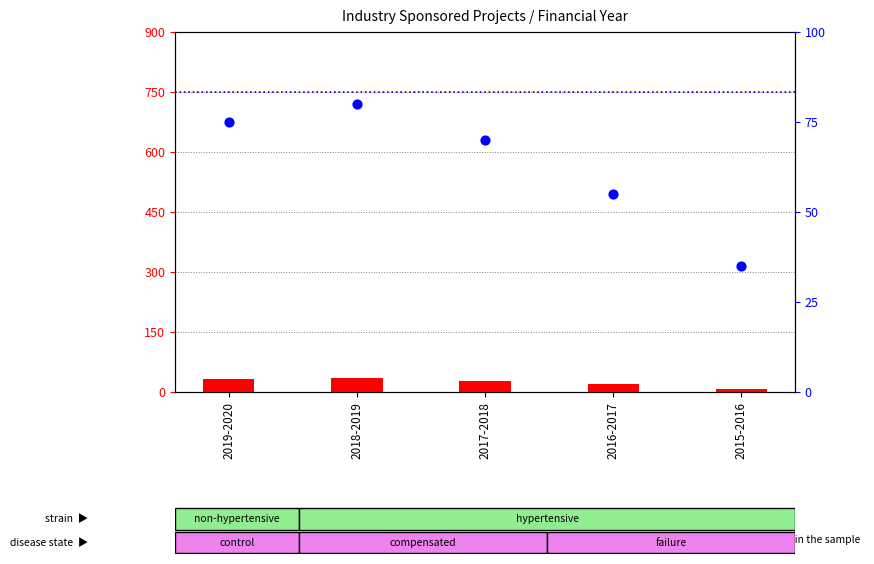

What are all the series names shown in the legend?

count, percentile rank within the sample